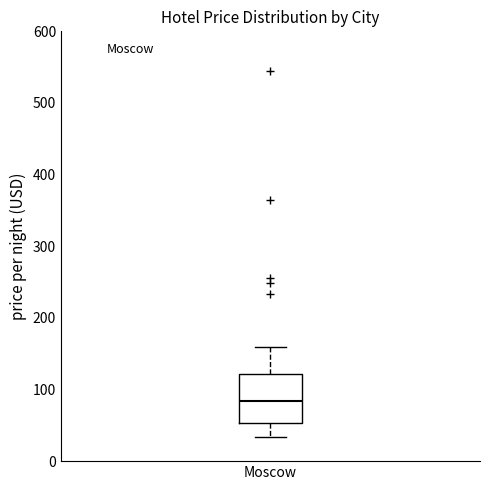

Where is the upper edge of the box for Moscow on the y-axis? The values are not printed on the chart, so give them approximately, as read against the axis.

120